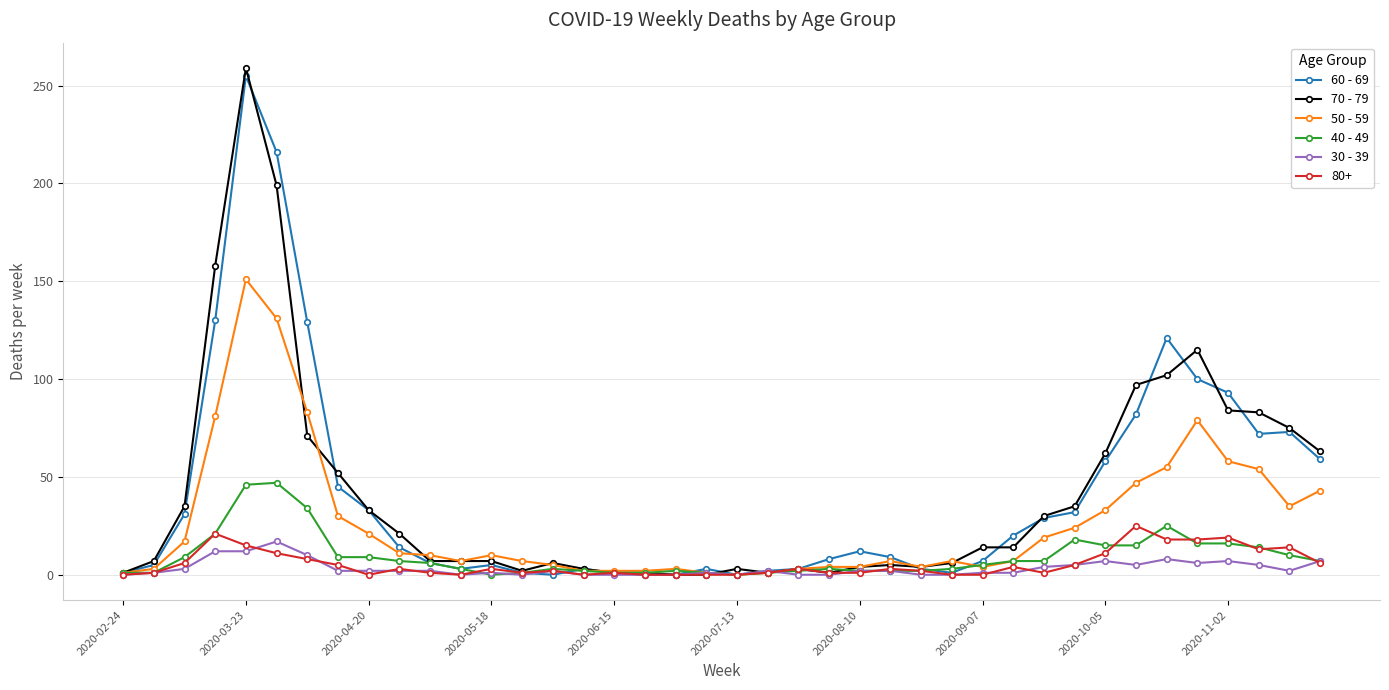

After their last crossing, which series has the higher values: 70 - 79 or 50 - 59?

70 - 79